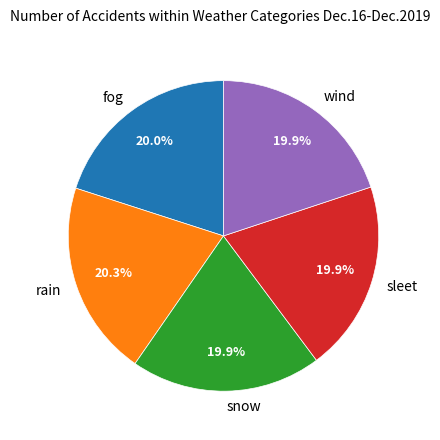

What portion of the pie excludes rain?

79.7%